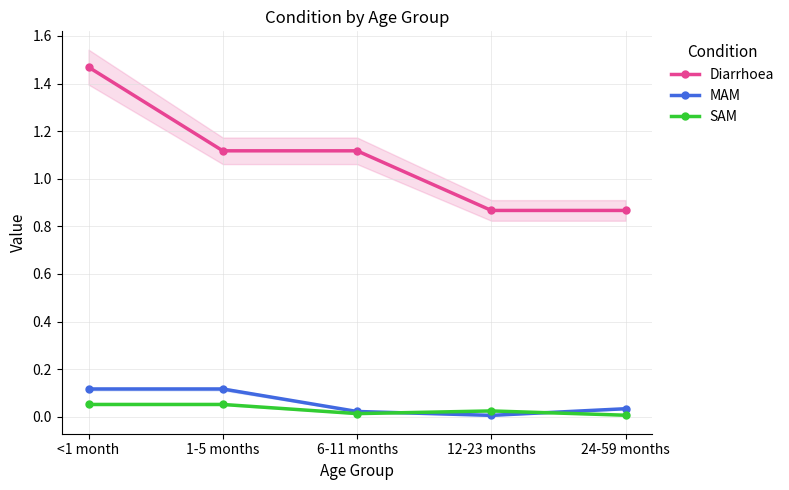

Rank the series by their maximum value, from lowest to highest.

SAM, MAM, Diarrhoea